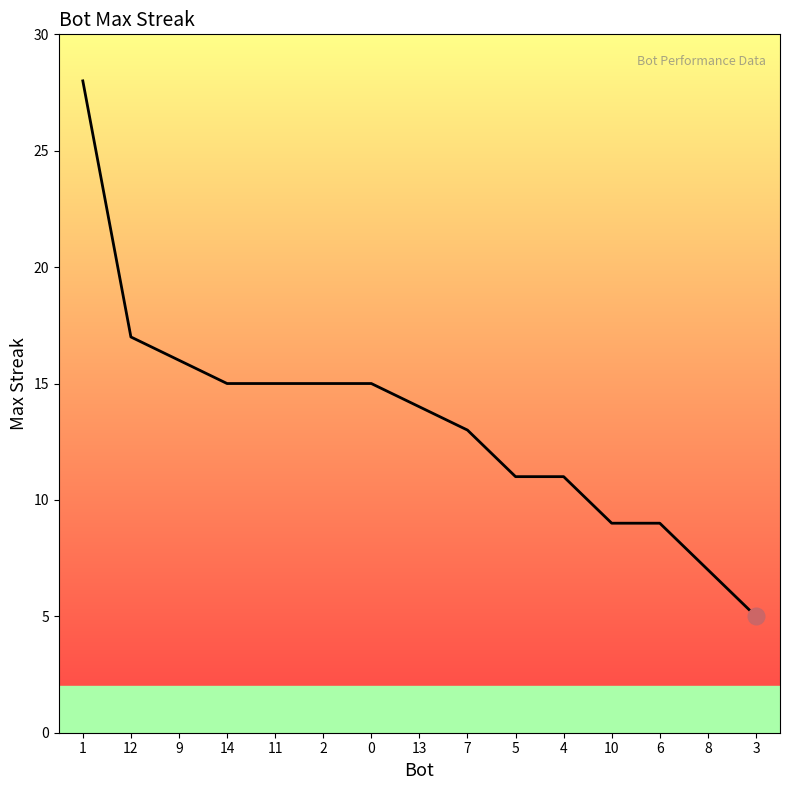

At which label does the data first exceed 14?

1